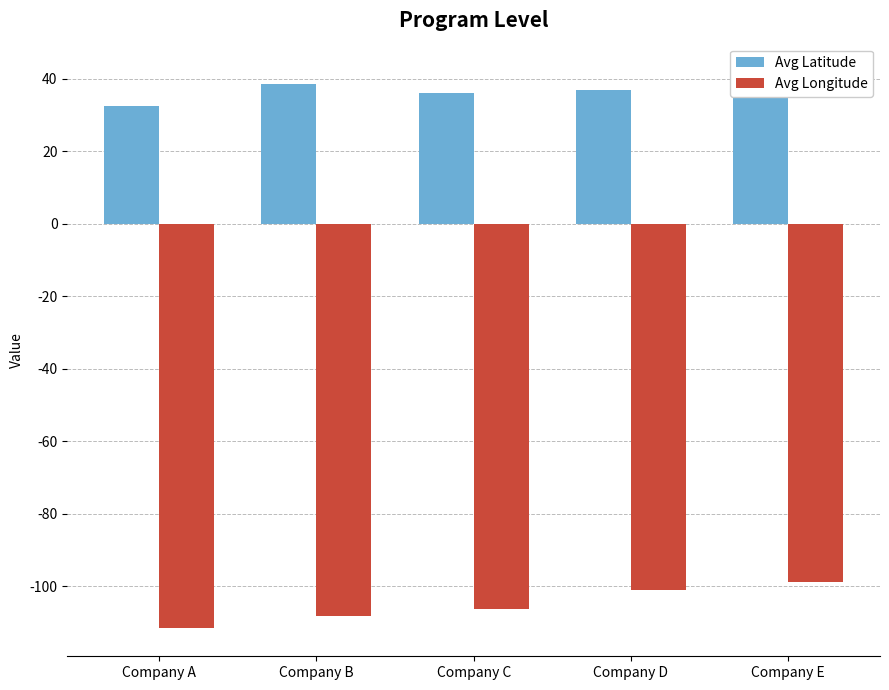

Is the value of Avg Latitude at Company E greater than the value of Avg Longitude at Company C?

Yes